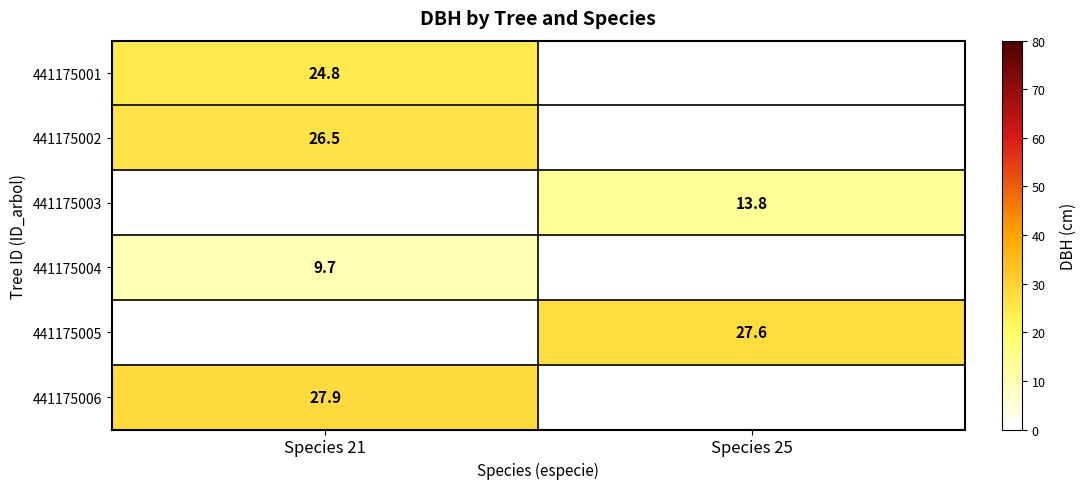

True or false: 441175003 has a value of 20.5 at Species 25.

False